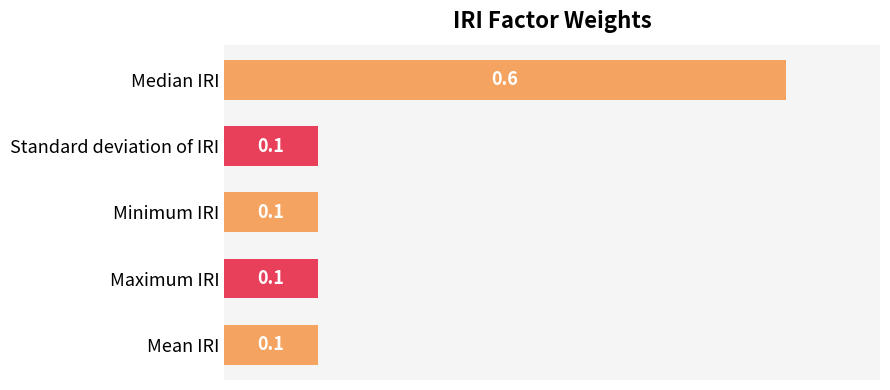

Count the values in the range 0 to 1.

5